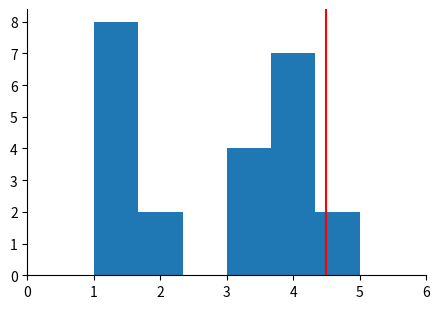

Reading left to right, transcribe this chart: for each bar, give the range it covers on the x-axis and its height. Neither the bar edges nor the heights are printed on the chart, so give them approximately, as read against the axes.

1.0 to 1.7: 8
1.7 to 2.3: 2
2.3 to 3.0: 0
3.0 to 3.7: 4
3.7 to 4.3: 7
4.3 to 5.0: 2